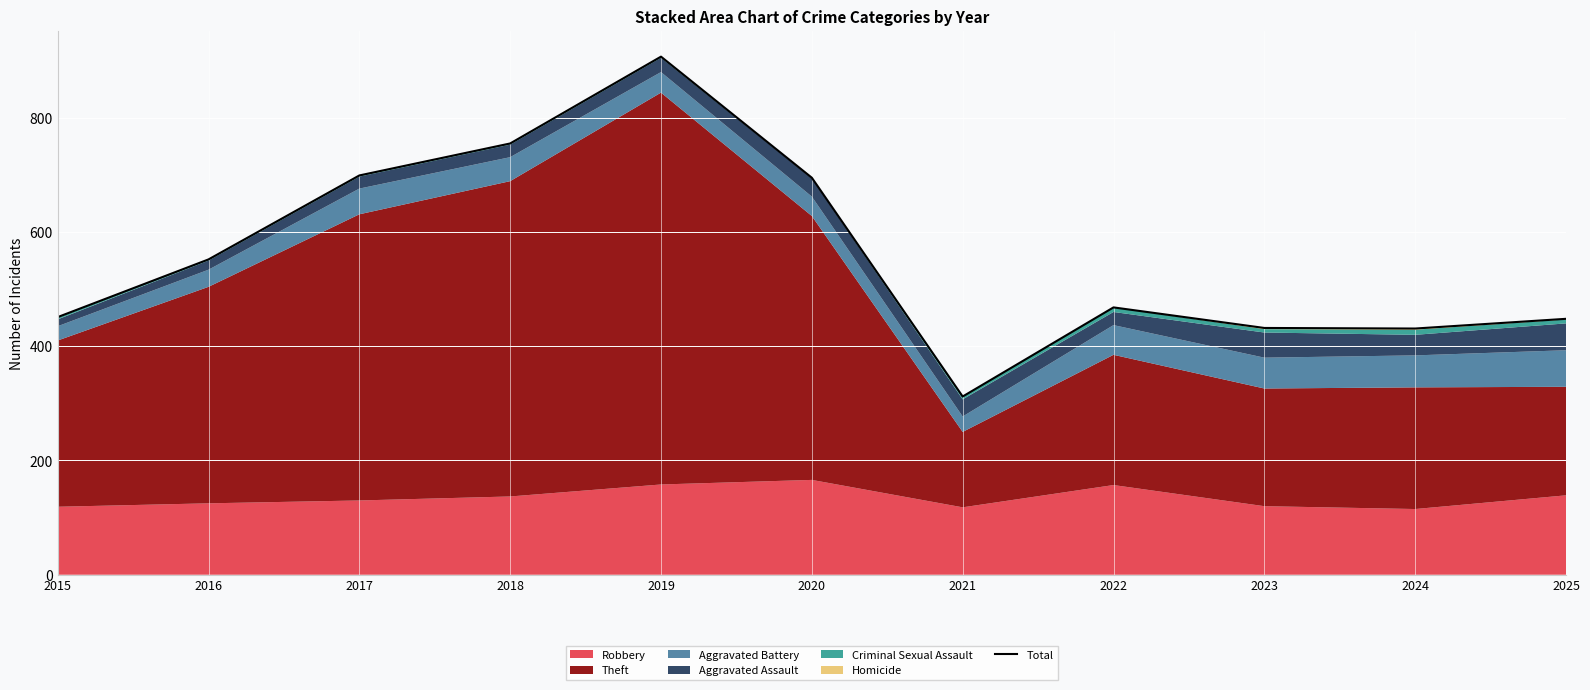

Reading left to right, transcribe all the data shown in this chart.

2015=451	2016=552	2017=699	2018=755	2019=907	2020=695	2021=312	2022=468	2023=432	2024=431	2025=448